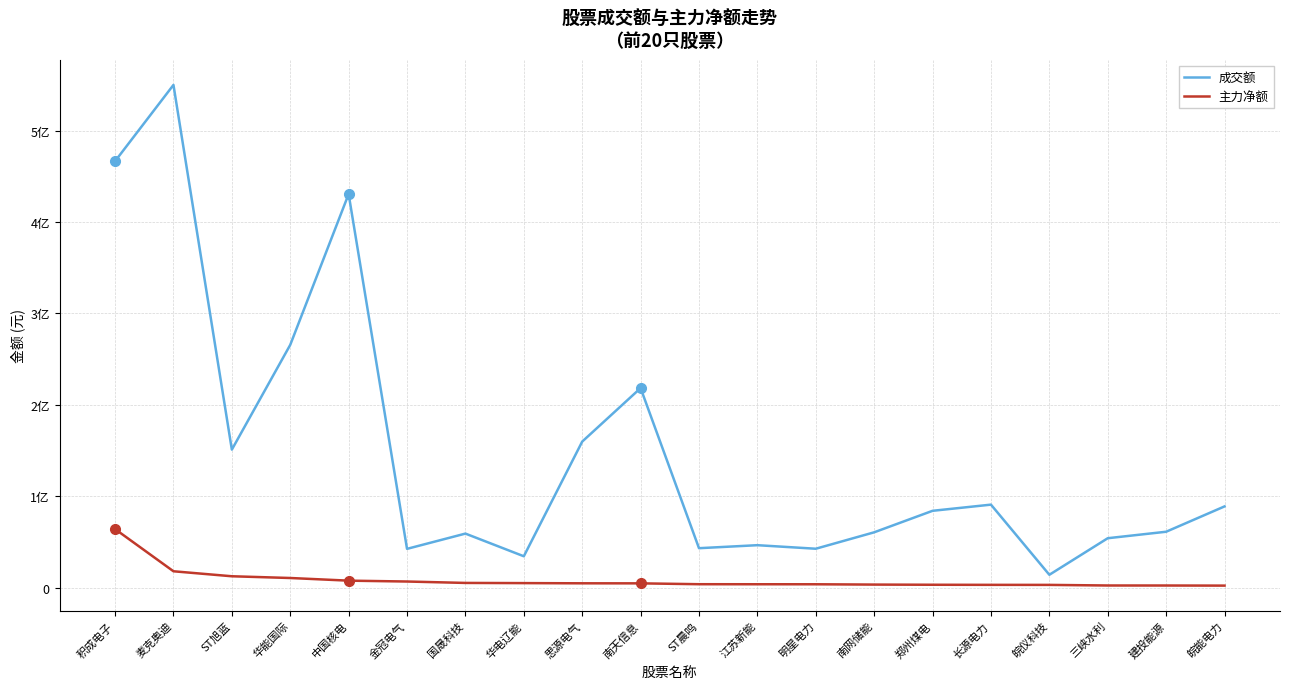

At how many categories does at least one series exceed 393138525?

3